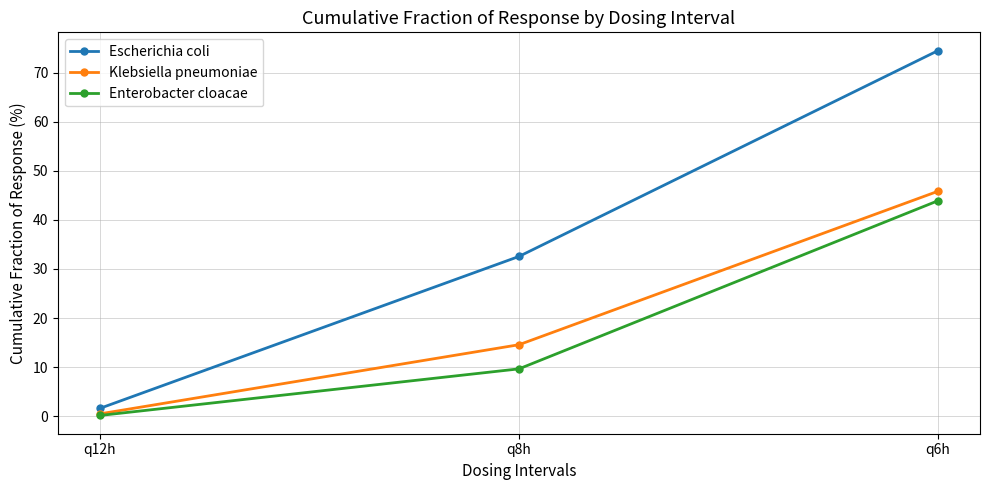

What is the sum of all Klebsiella pneumoniae values?

60.9